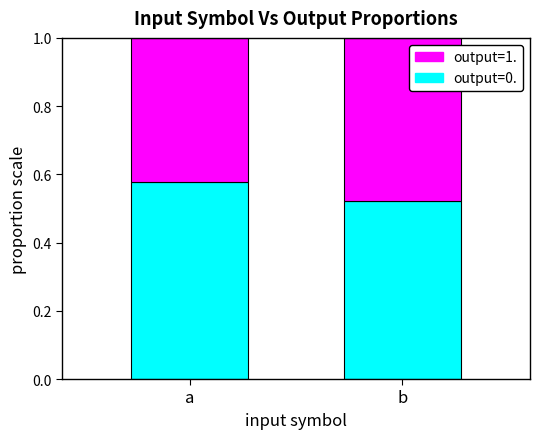

What is the total value across all series at a?

1.0